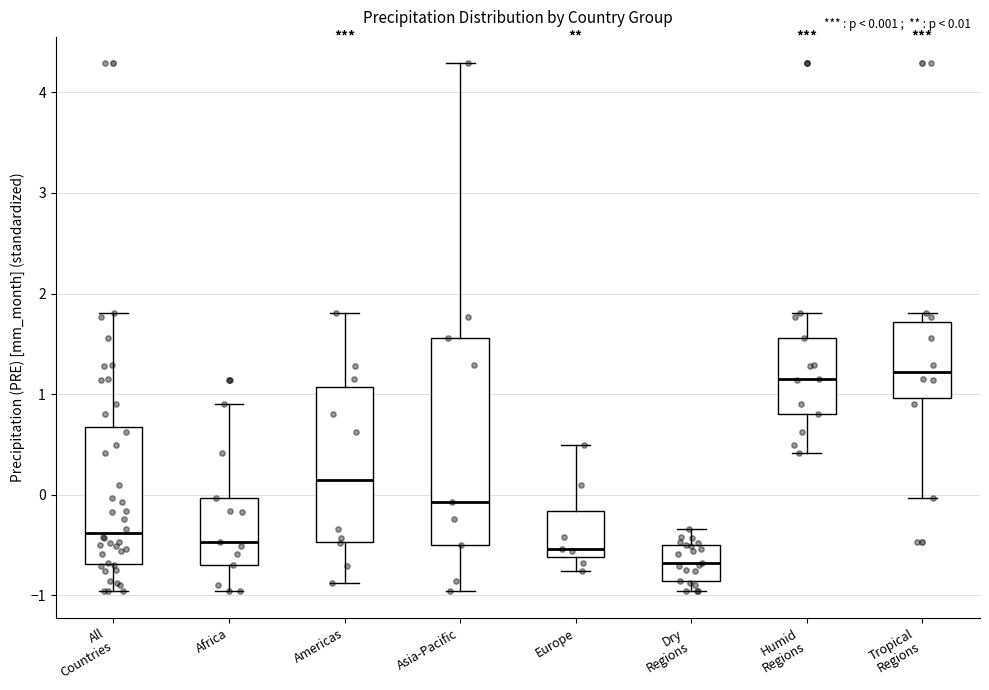

Which box has the lowest median line?

Dry Regions